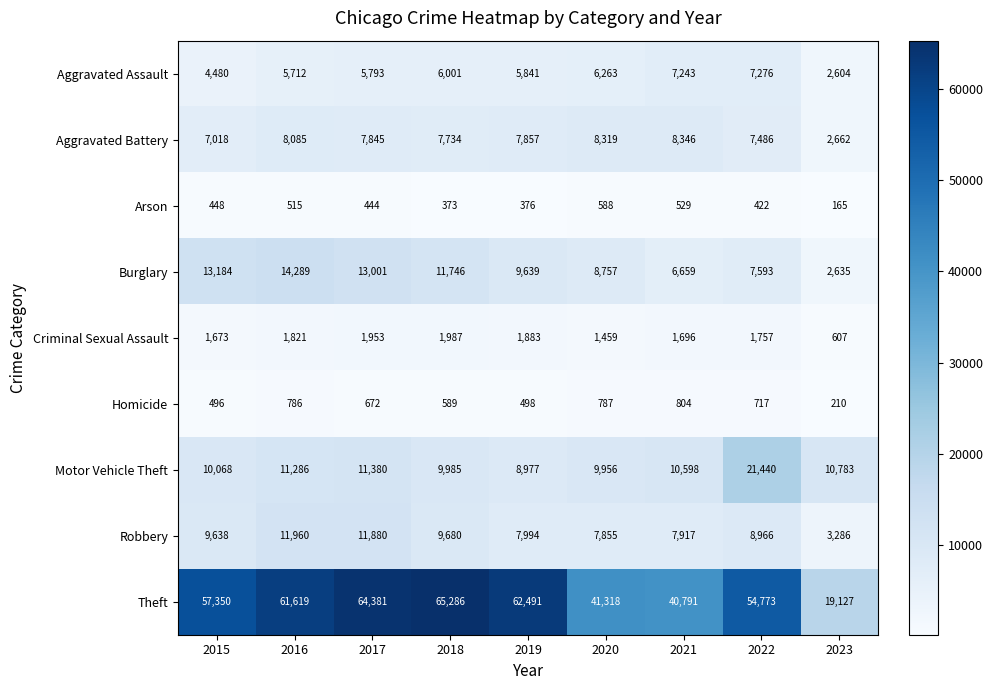

Rank the series by their maximum value, from lowest to highest.

Arson, Homicide, Criminal Sexual Assault, Aggravated Assault, Aggravated Battery, Robbery, Burglary, Motor Vehicle Theft, Theft